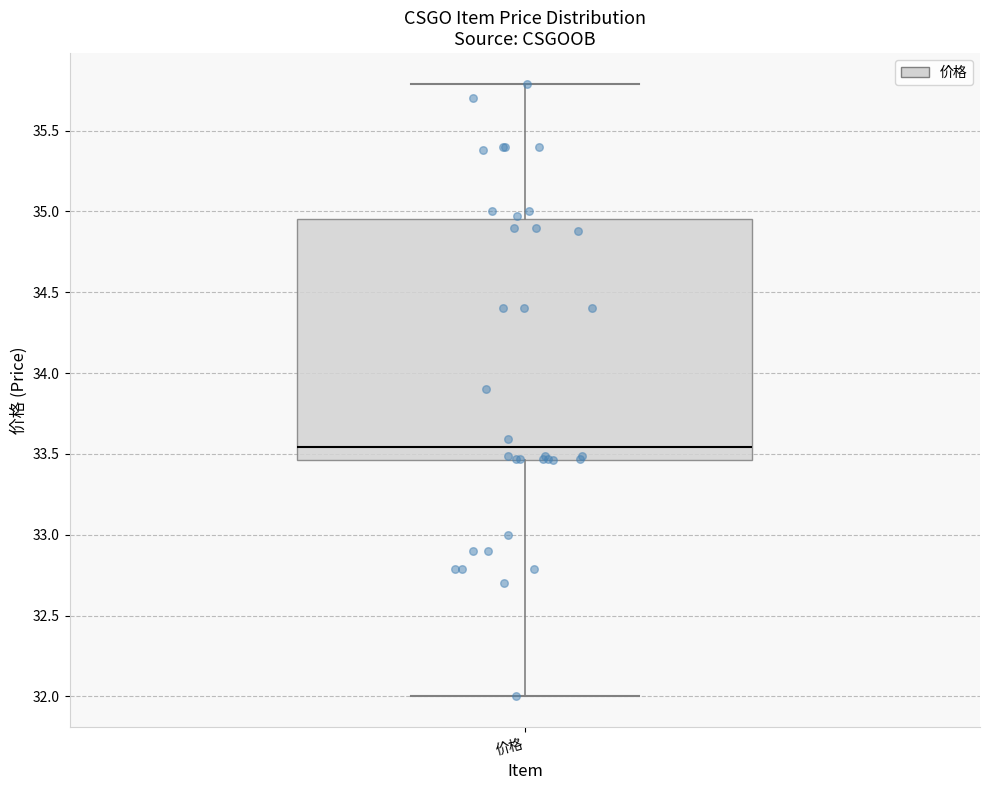

Where is the upper edge of the box for 价格 on the y-axis? The values are not printed on the chart, so give them approximately, as read against the axis.

34.95